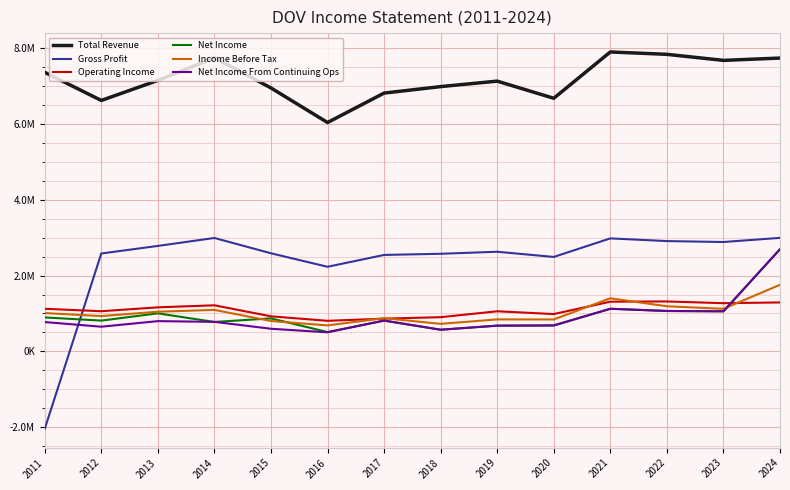

What is the difference between the maximum and minimum values in the Total Revenue series?

1863900